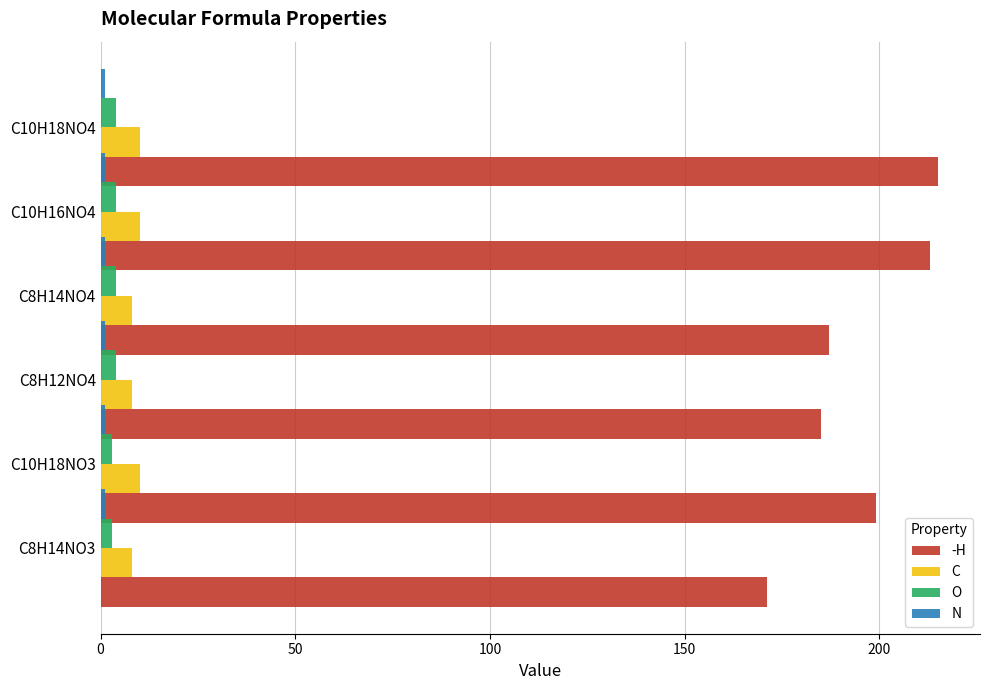

List the series in order of their peak value, lowest first.

N, O, C, -H